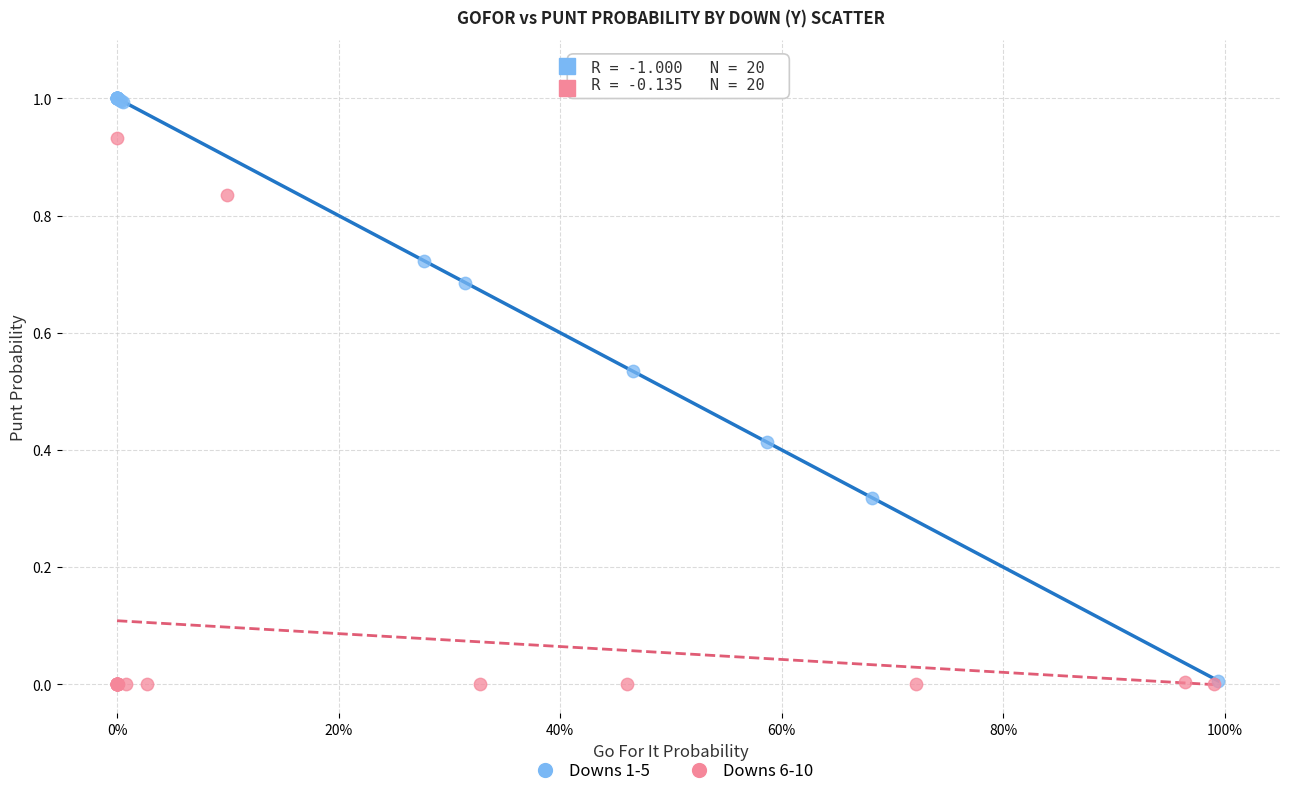

Which series contains the highest Y value?

Downs 1-5